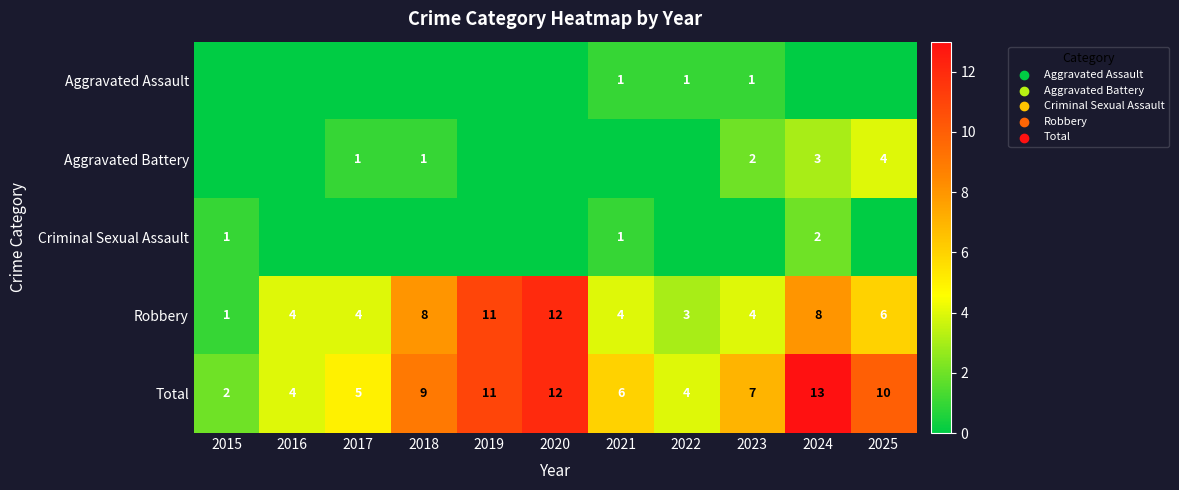

The Robbery series shows 5 at 2019. True or false?

False